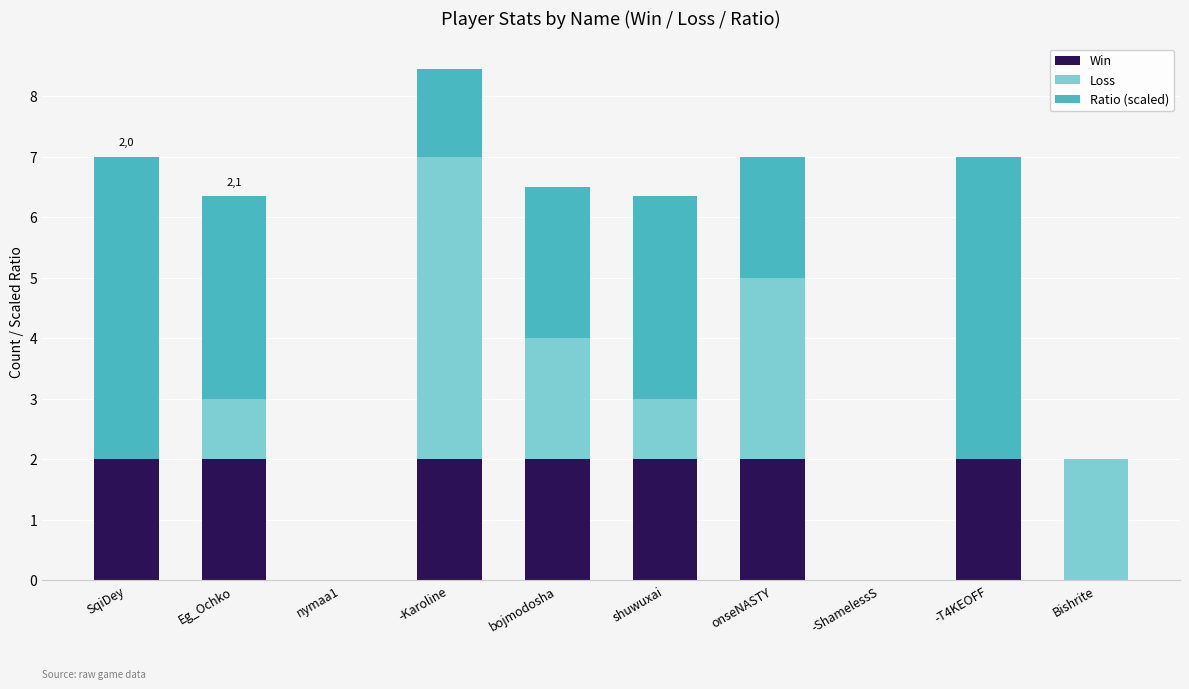

How many categories are shown in the chart?

10